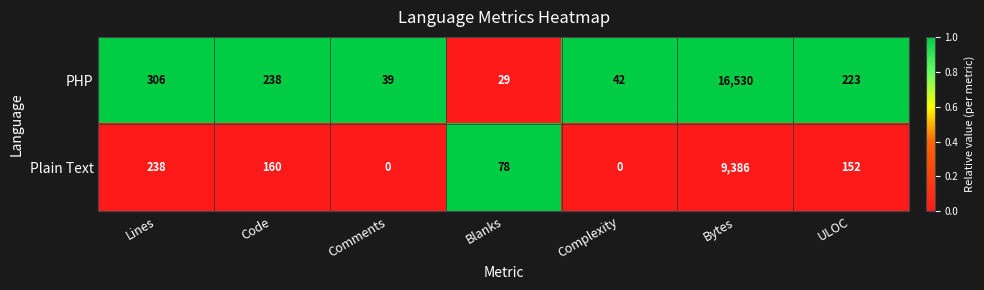

Which series has the largest total across all categories?

PHP